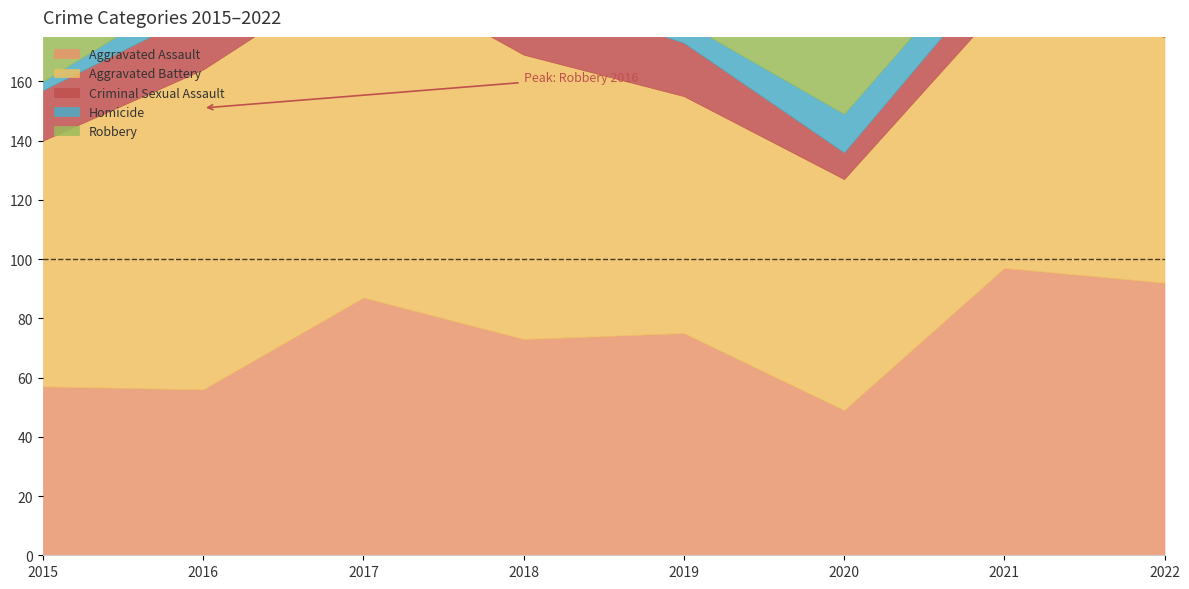

How many values in the Criminal Sexual Assault series are below 17?

4